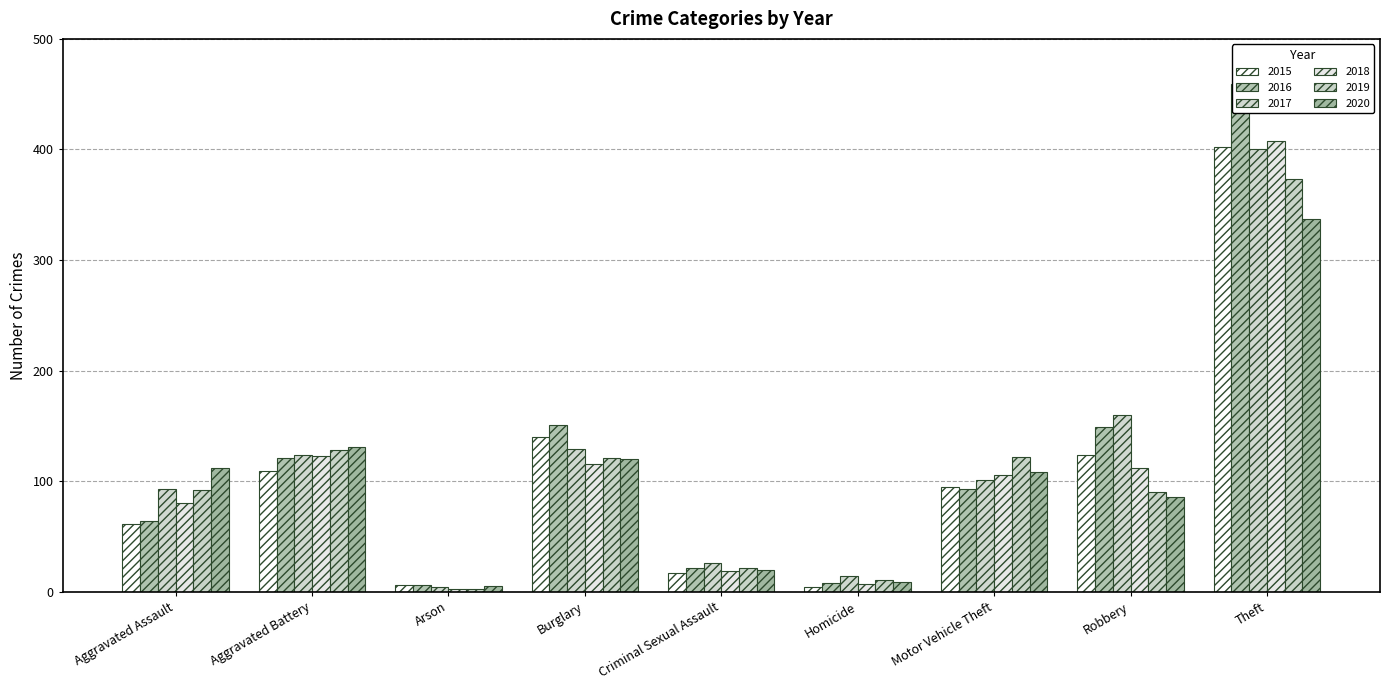

What is the spread (max minus min) of values at Motor Vehicle Theft?

29